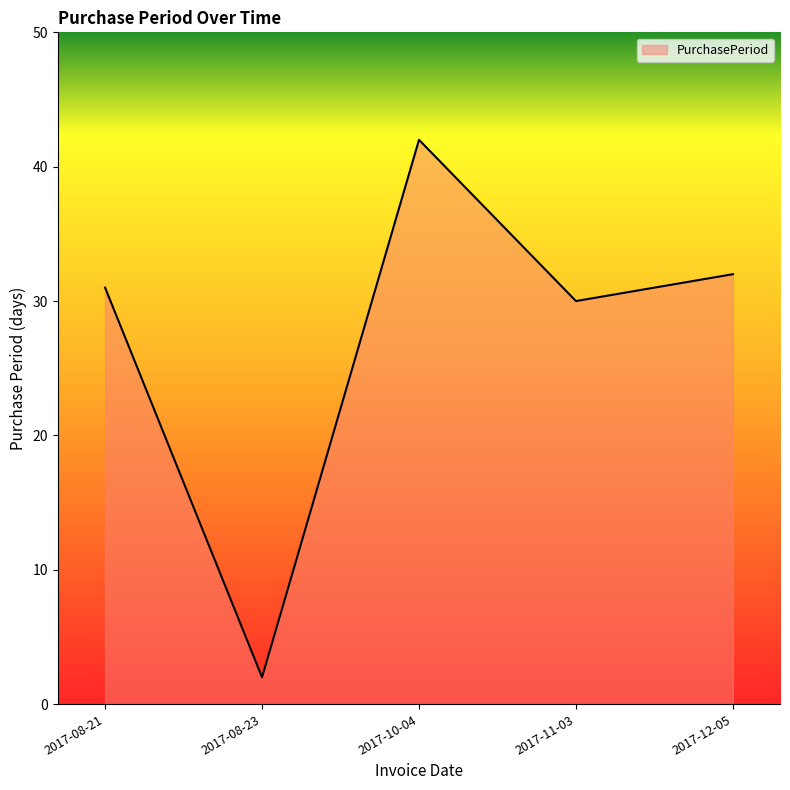

List the labels in order of value, largest first.

2017-10-04, 2017-12-05, 2017-08-21, 2017-11-03, 2017-08-23